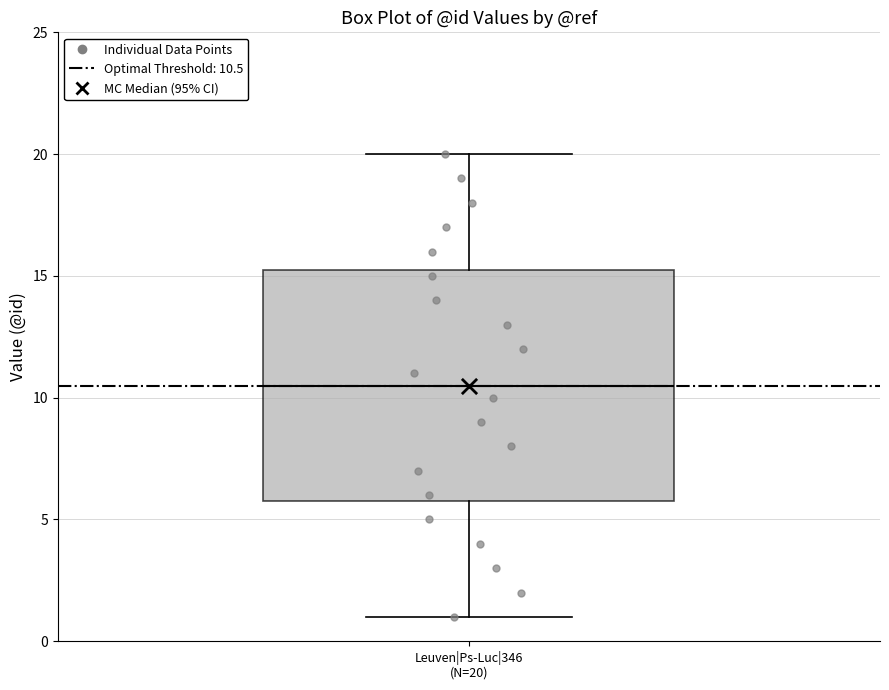

Read this box plot against the y-axis: the position of the median line, the range covered by the box, and the ends of both whiskers. The values are not printed on the chart, so give them approximately, as read against the axis.

median 10.5, box 6.0 to 15.5, whiskers 1.0 to 20.0